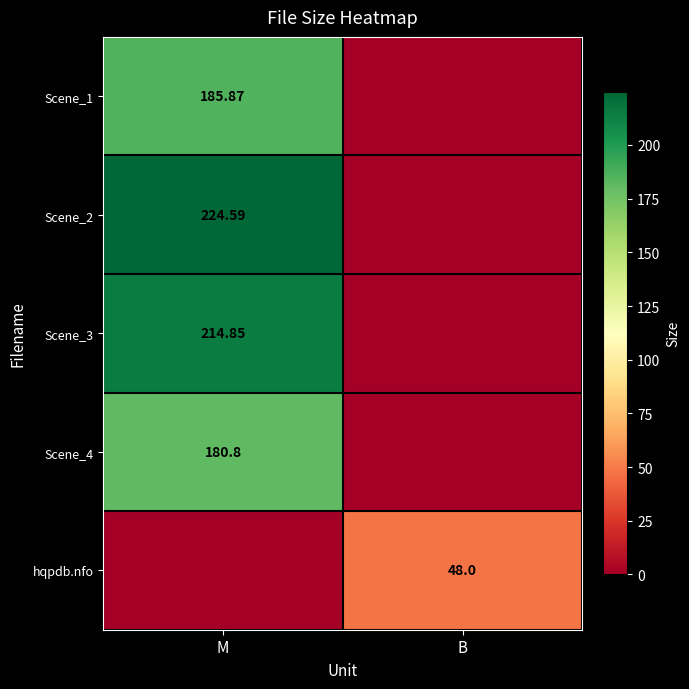

At which category is the sum across all series the highest?

M